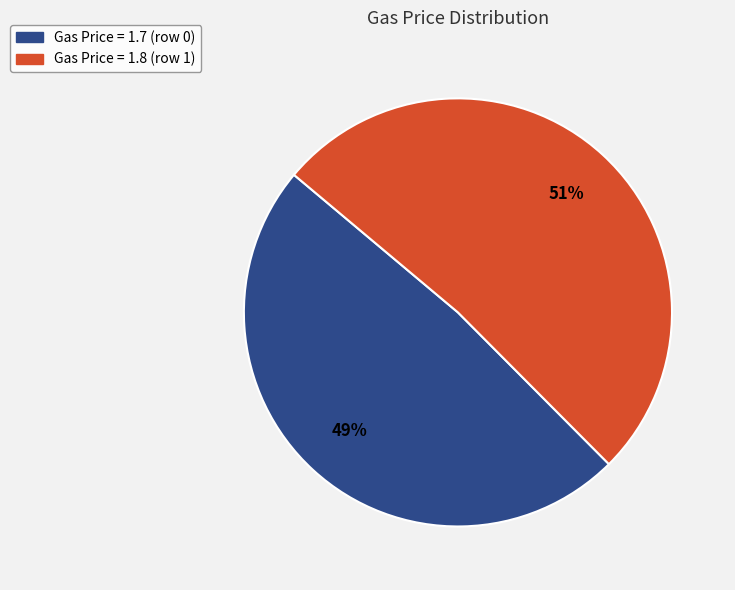

Between Gas Price = 1.7 (row 0) and Gas Price = 1.8 (row 1), which is larger?

Gas Price = 1.8 (row 1)